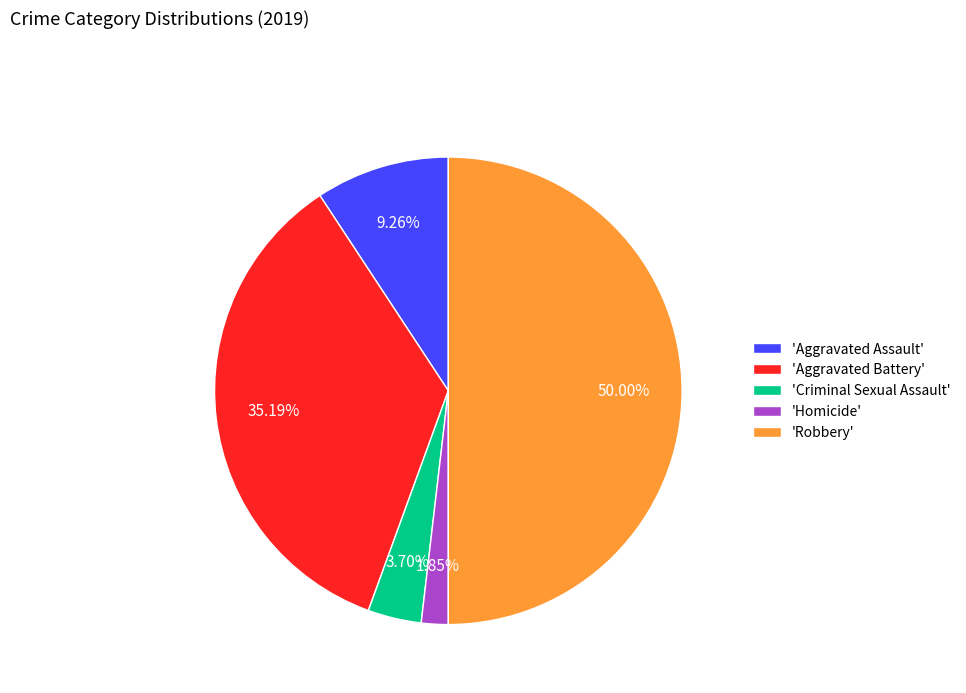

Combined, do 'Criminal Sexual Assault' and 'Aggravated Battery' account for over 50%?

No